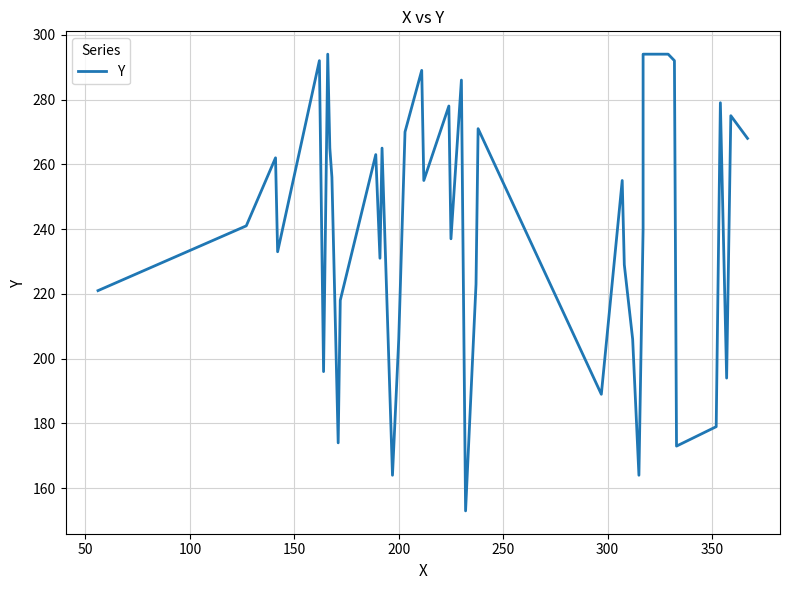

How many data points does each series have?

40